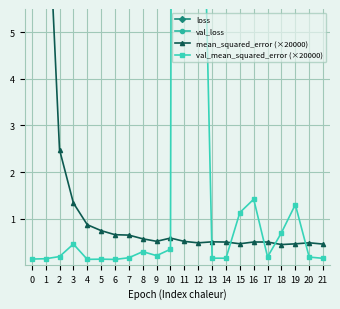

How many interior local valleys does the val_loss series have?

6